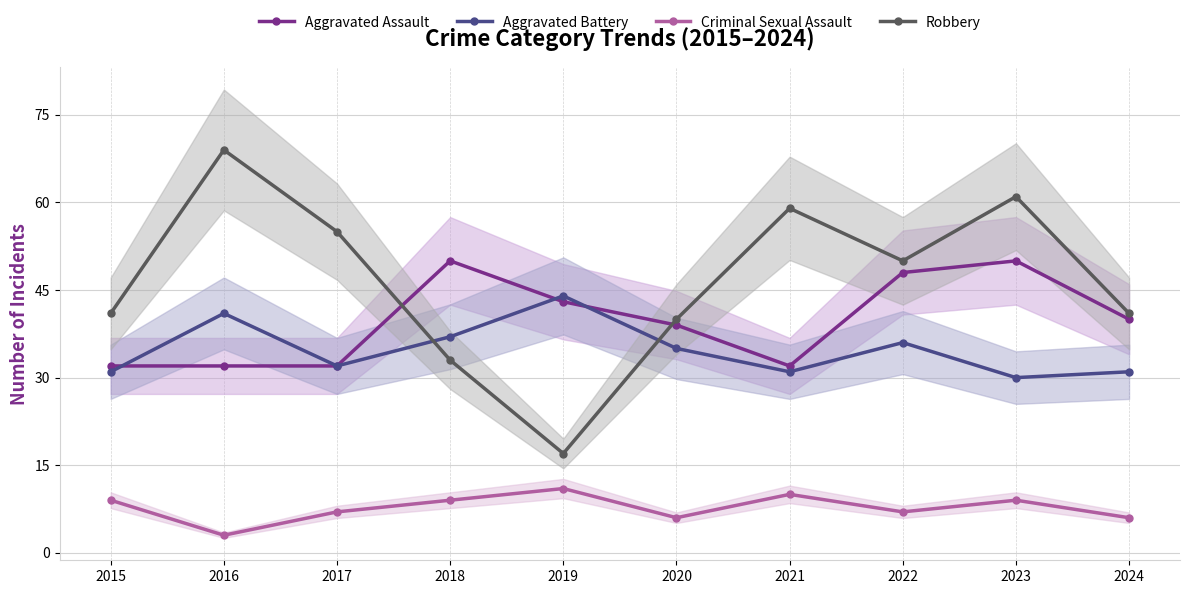

Reading left to right, transcribe all the data shown in this chart.

Aggravated Assault: 32	32	32	50	43	39	32	48	50	40
Aggravated Battery: 31	41	32	37	44	35	31	36	30	31
Criminal Sexual Assault: 9	3	7	9	11	6	10	7	9	6
Robbery: 41	69	55	33	17	40	59	50	61	41